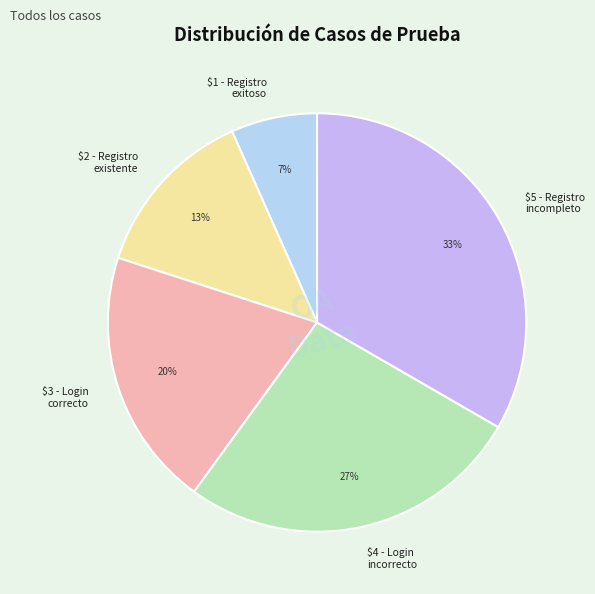

Is there any slice that represents more than half of the pie?

No